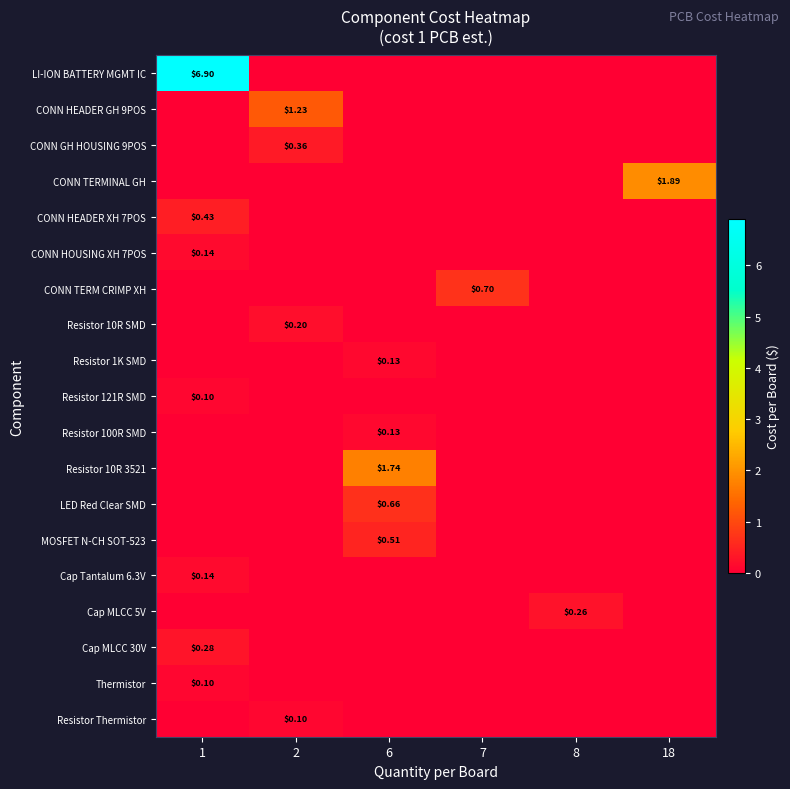

The value of CONN TERM CRIMP XH at 1 is 0.5. True or false?

False